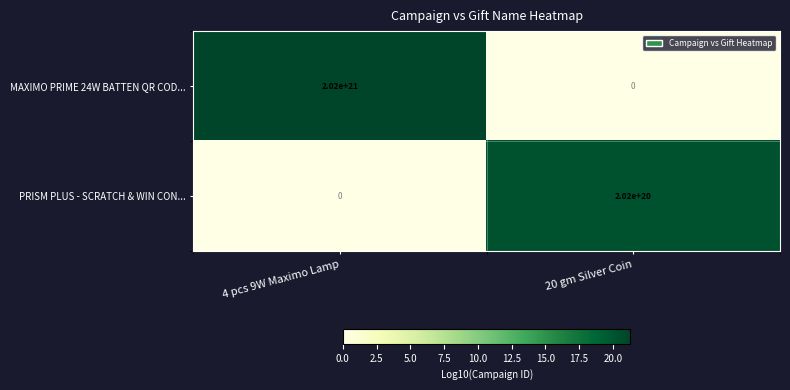

At which category is the sum across all series the highest?

4 pcs 9W Maximo Lamp